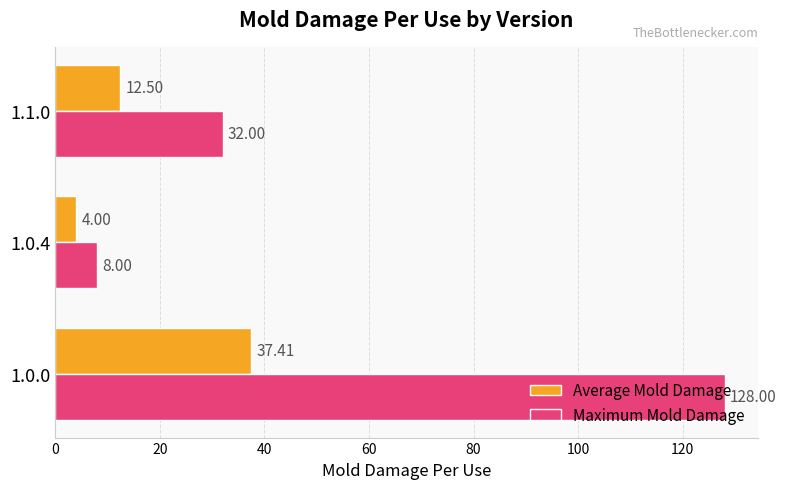

What is the average value of the Maximum Mold Damage series?

56.0